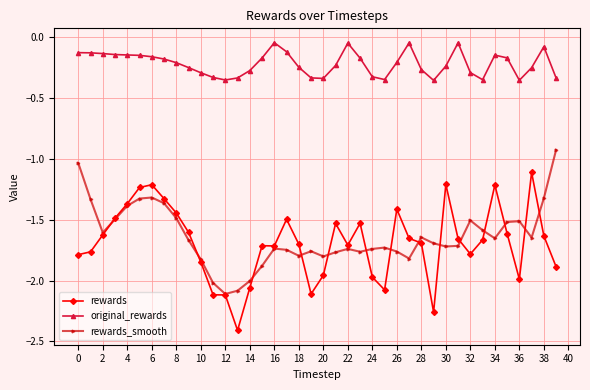

Which series has the widest spread of values?

rewards